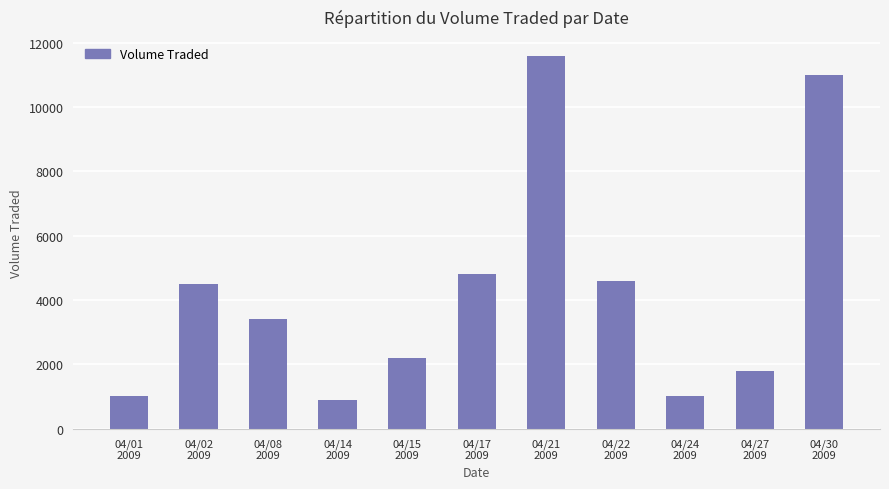

True or false: the data shows 17398 at 04/30
2009.

False